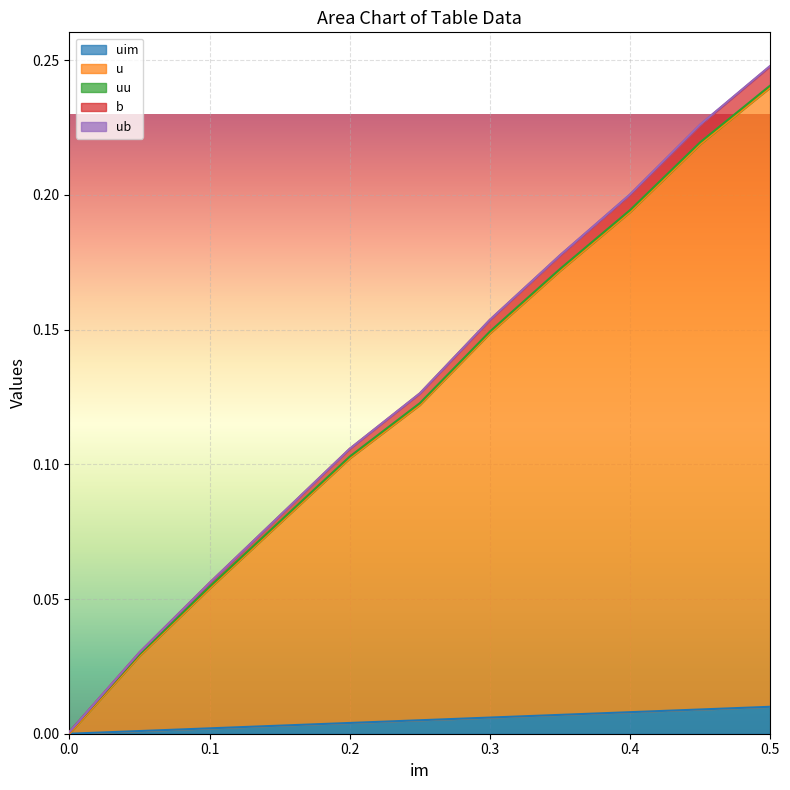

At which category is the sum across all series the highest?

0.5